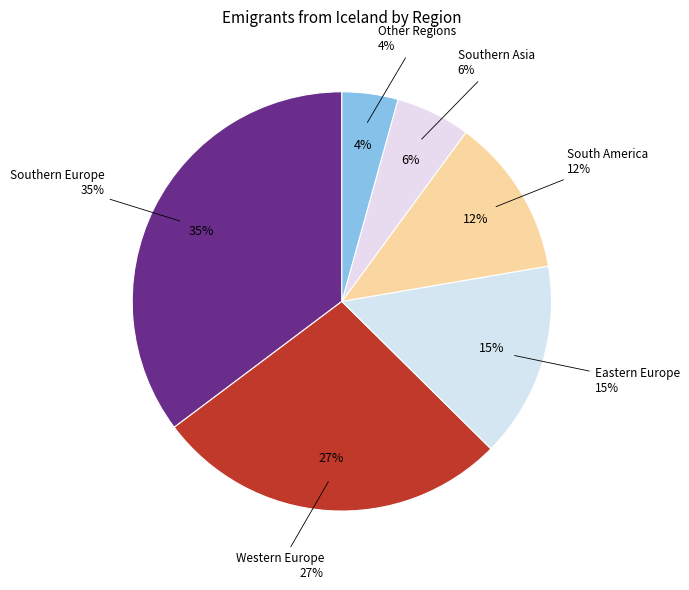

Is it true that Western Europe is 34% of the pie?

False